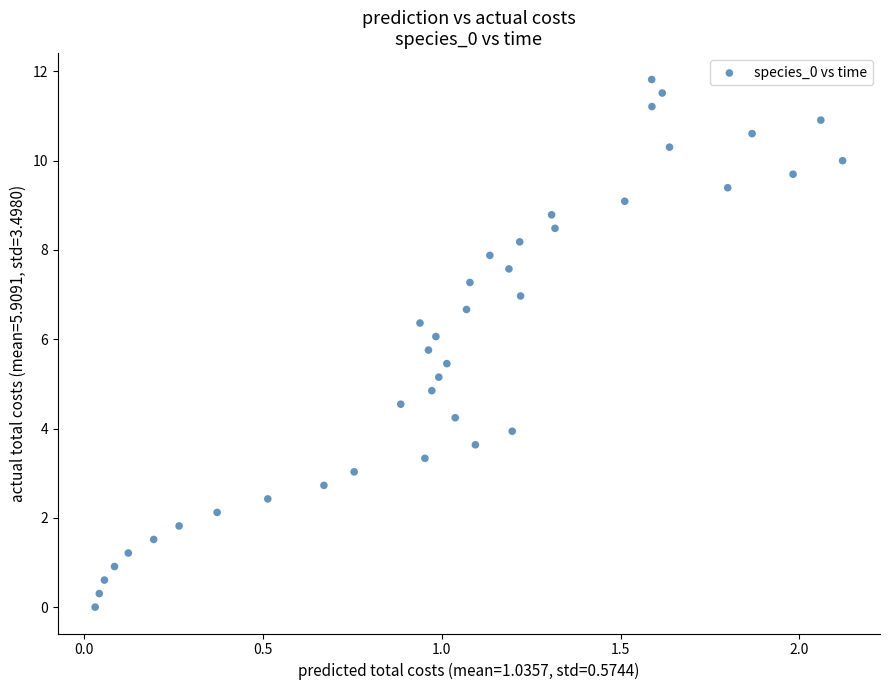

What is the range of Y values (max minus min)?

11.8